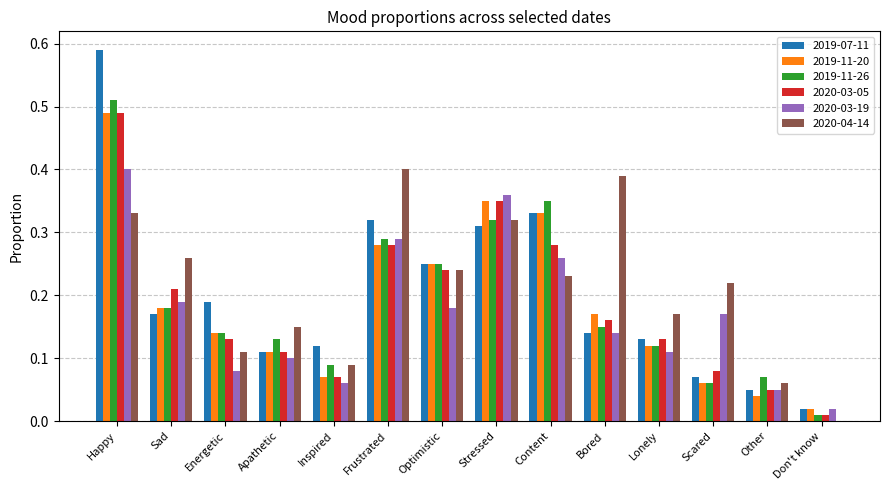

At which category is the sum across all series the highest?

Happy